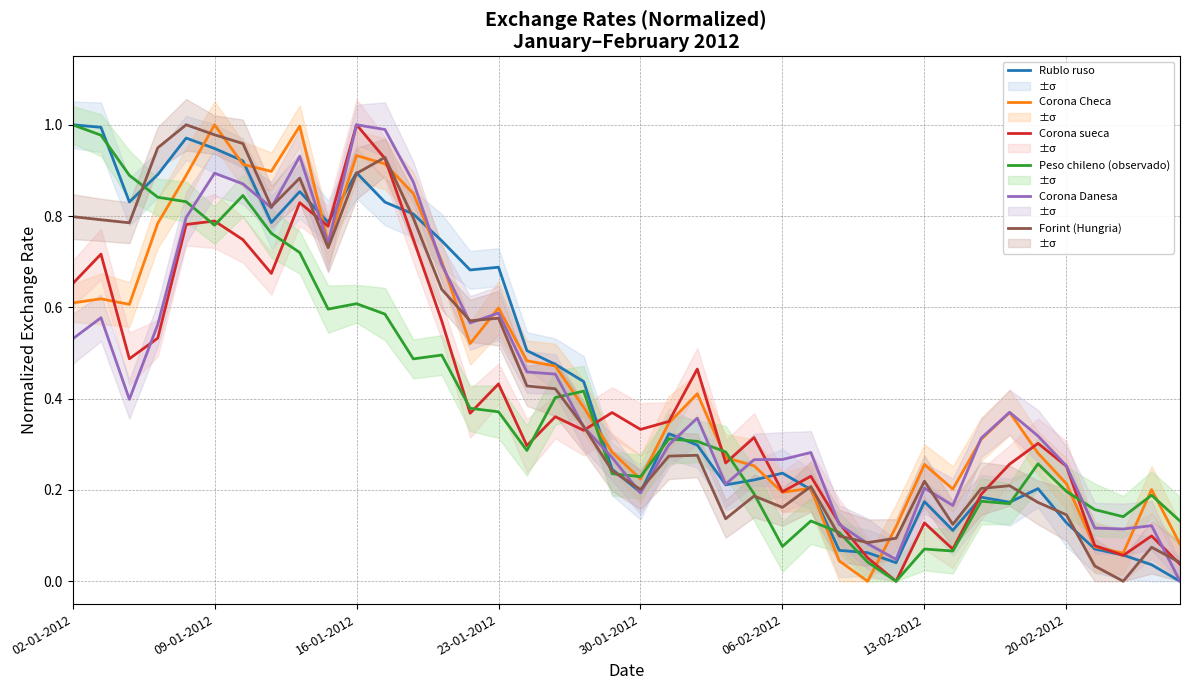

How many interior local valleys does the Rublo ruso series have?

9